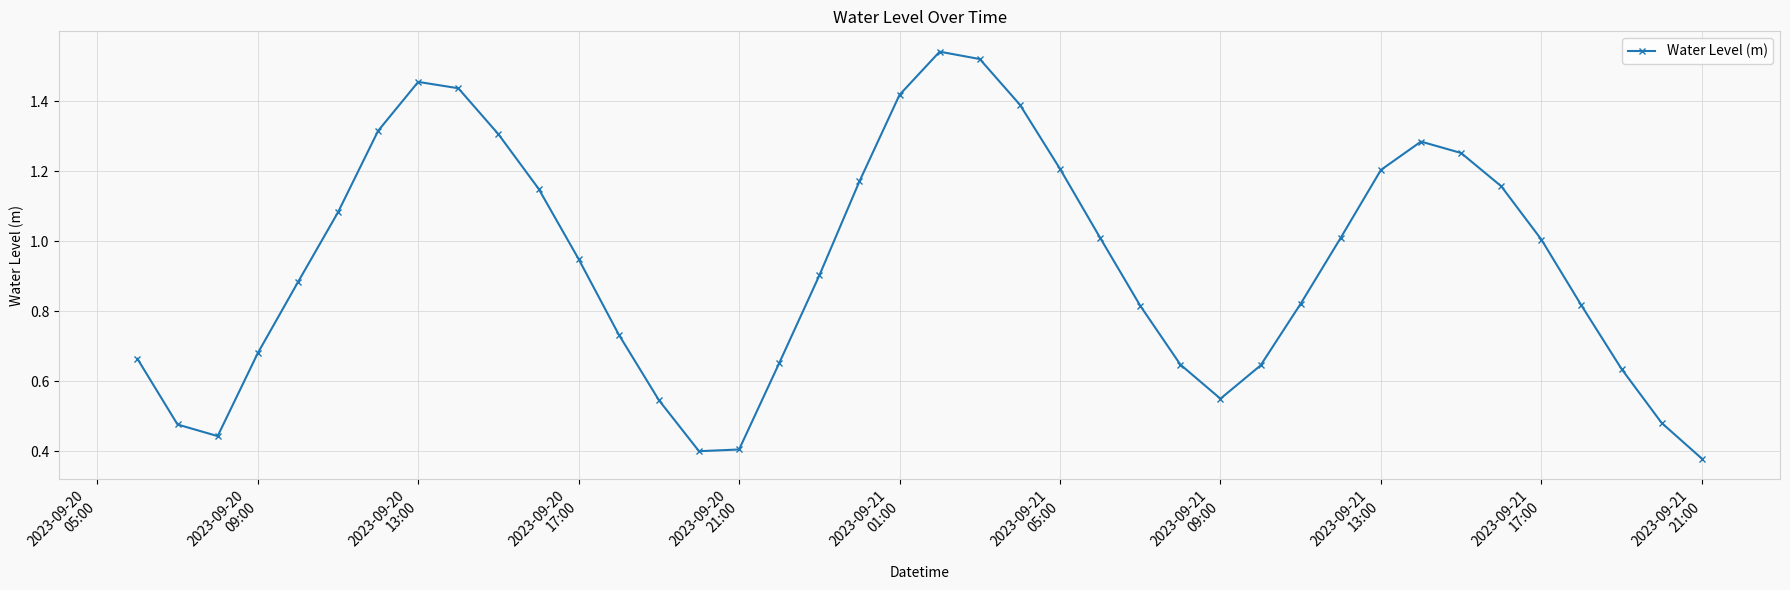

What is the sum of all values?

37.4